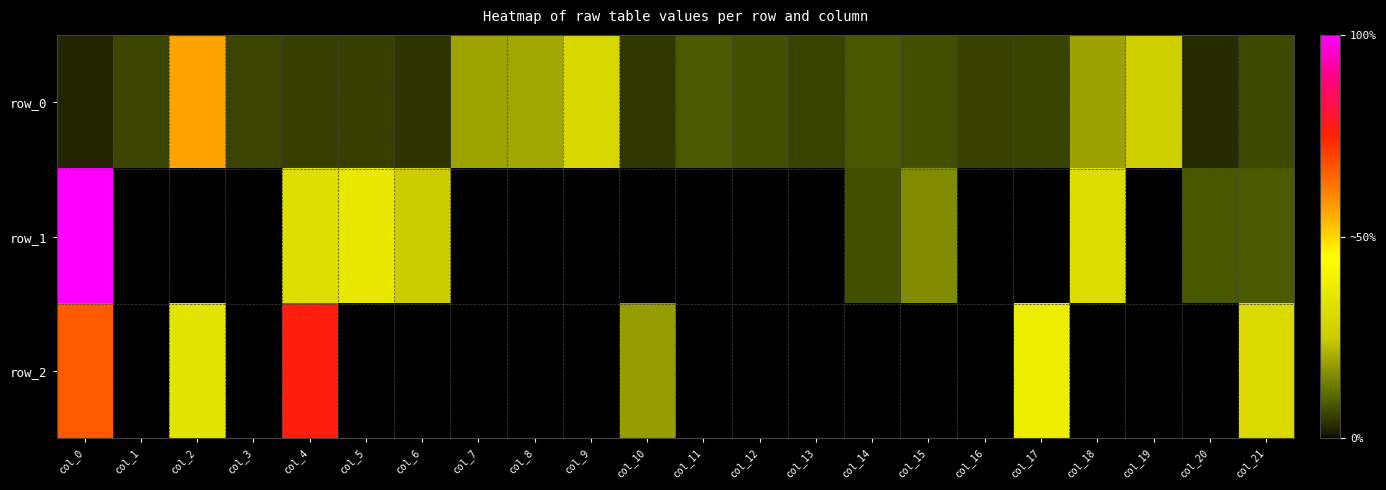

The row_1 series shows -0.2 at col_16. True or false?

False